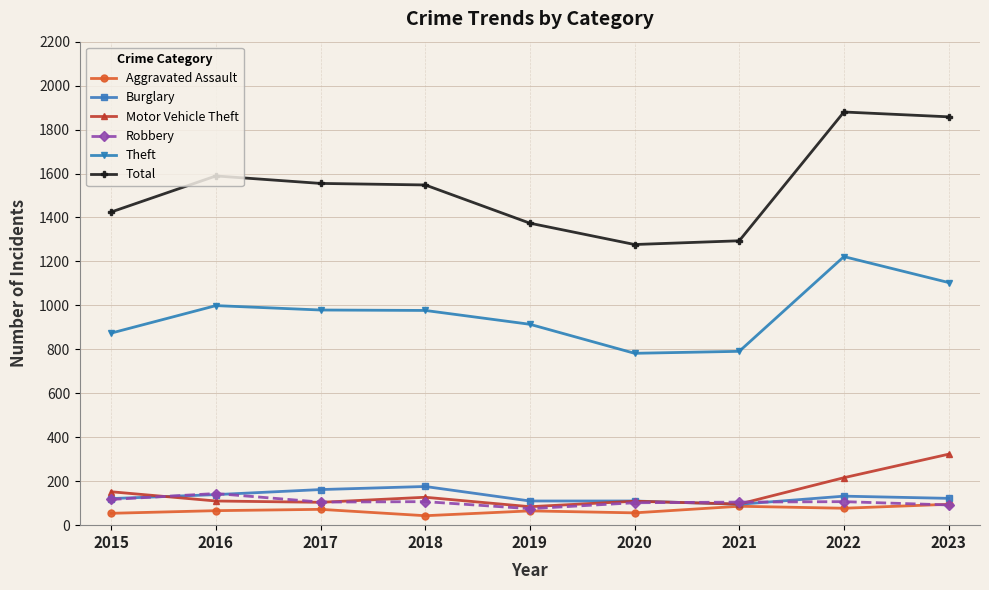

What is the average value of the Motor Vehicle Theft series?

147